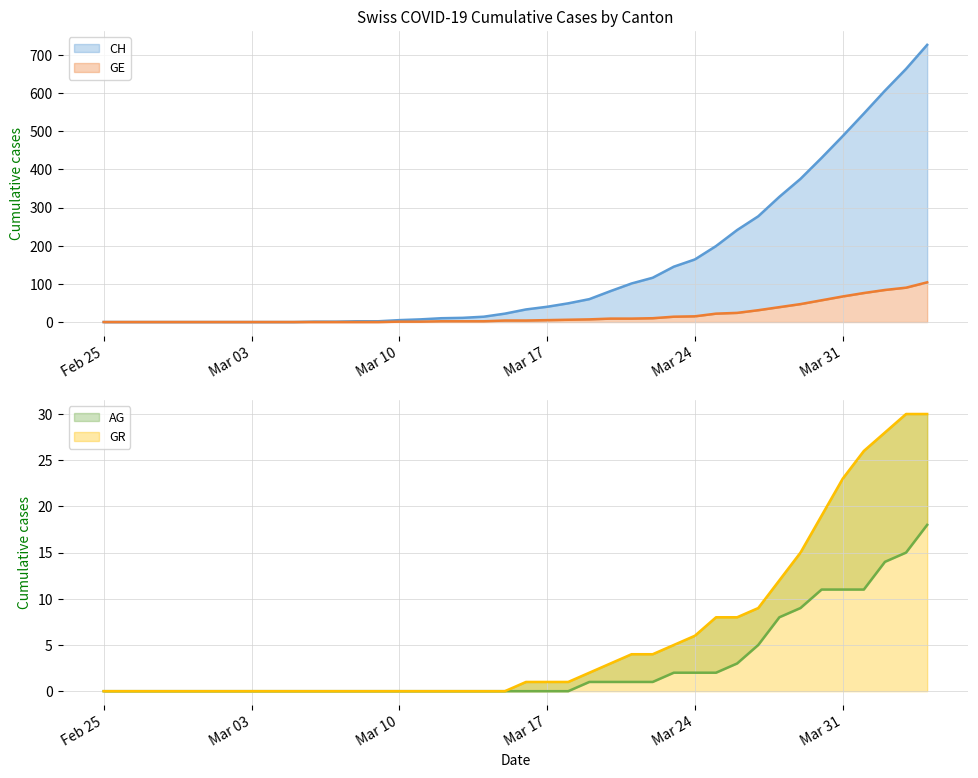

What is the highest value of the GE series?

104